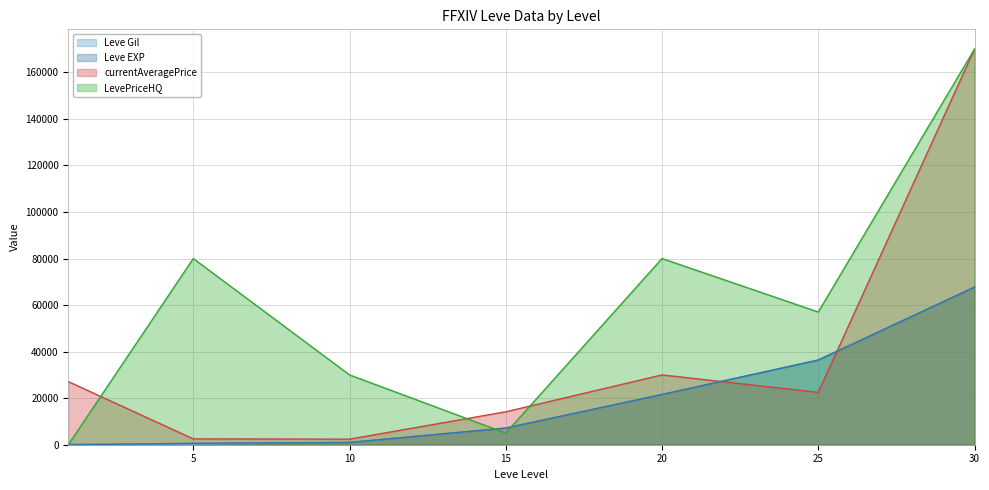

At which category does LevePriceHQ reach its first local valley?

15